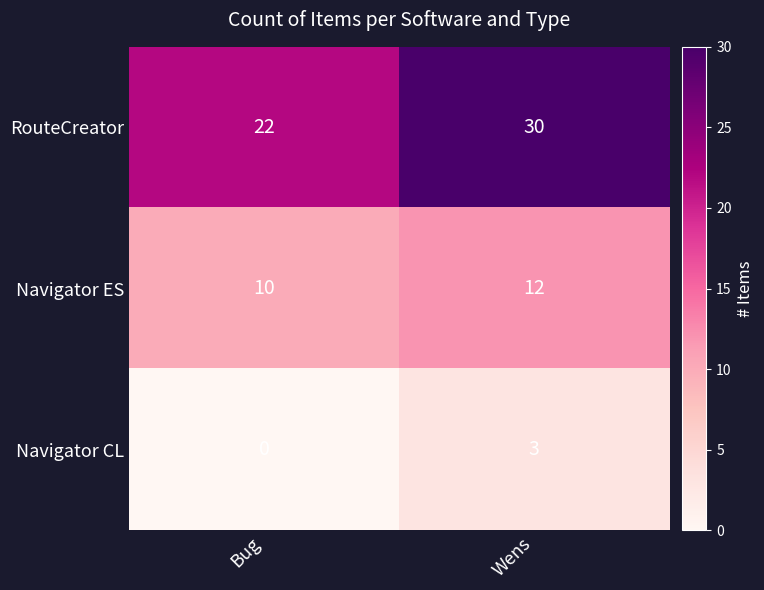

Rank the series by their maximum value, from highest to lowest.

RouteCreator, Navigator ES, Navigator CL